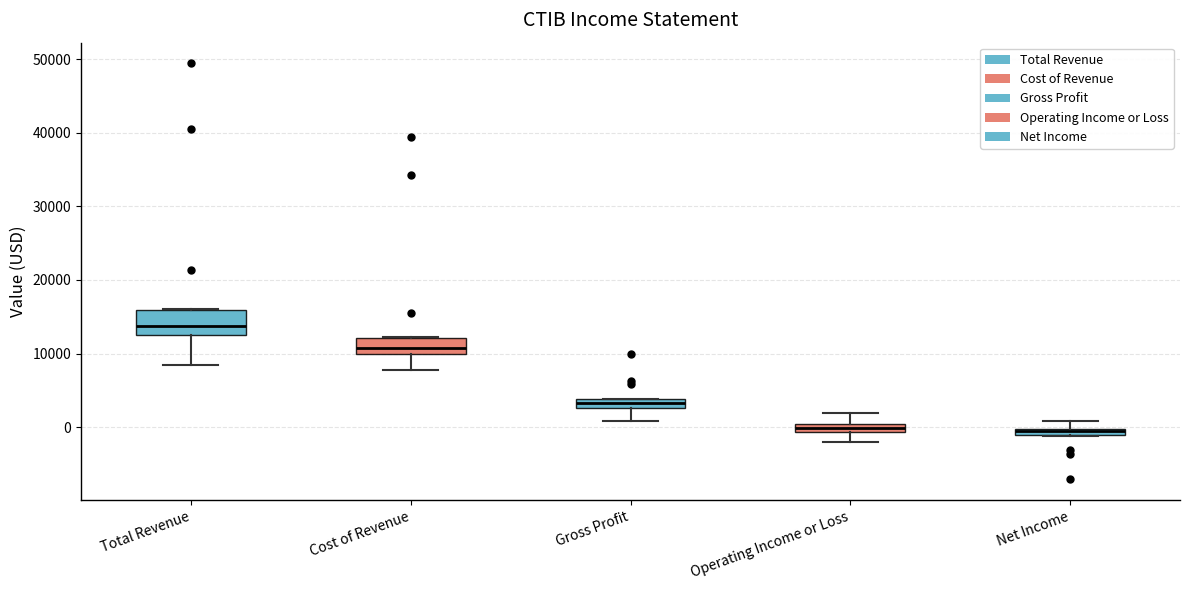

Comparing the boxes themselves (not the whiskers), which one is the tallest?

Total Revenue